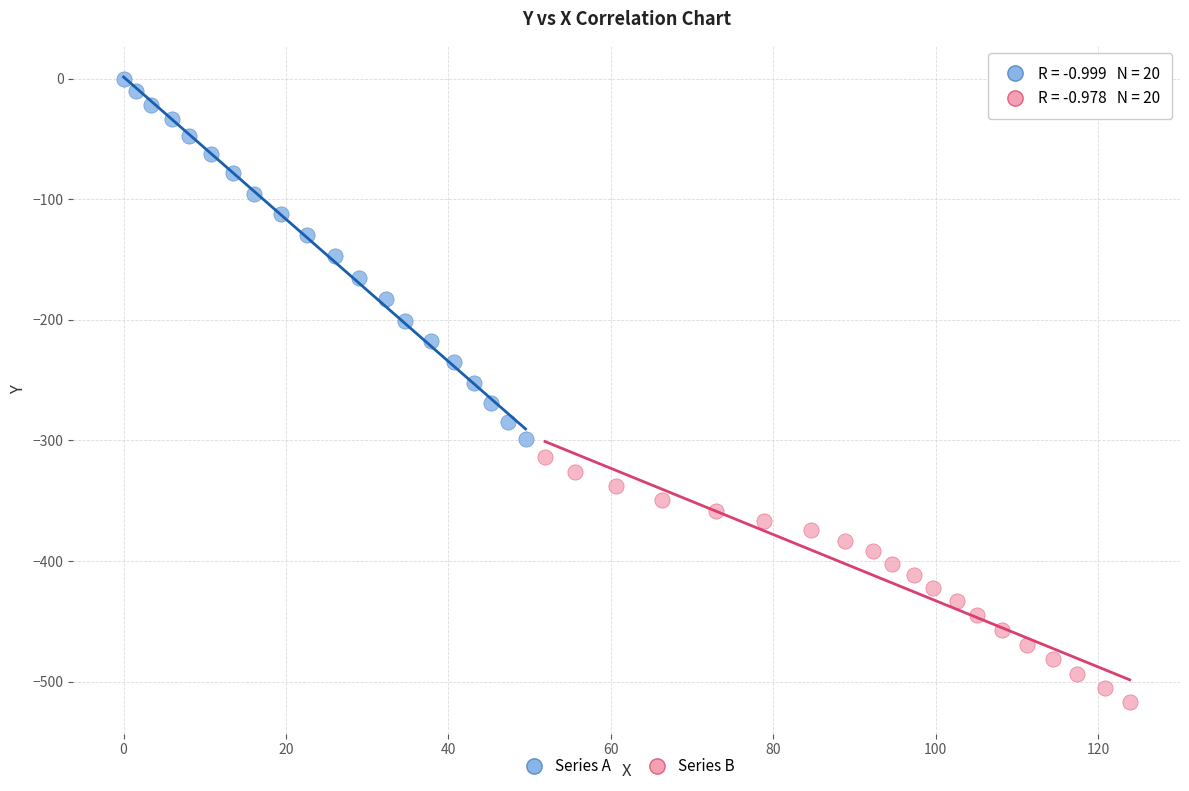

Which series reaches the minimum Y coordinate?

Series B